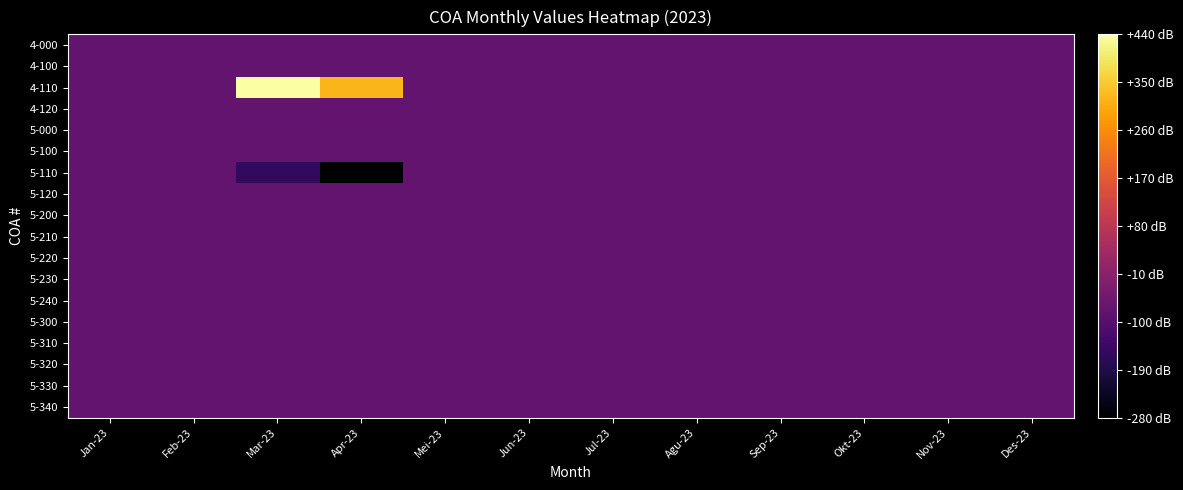

What is the maximum value shown in the chart?

6500000